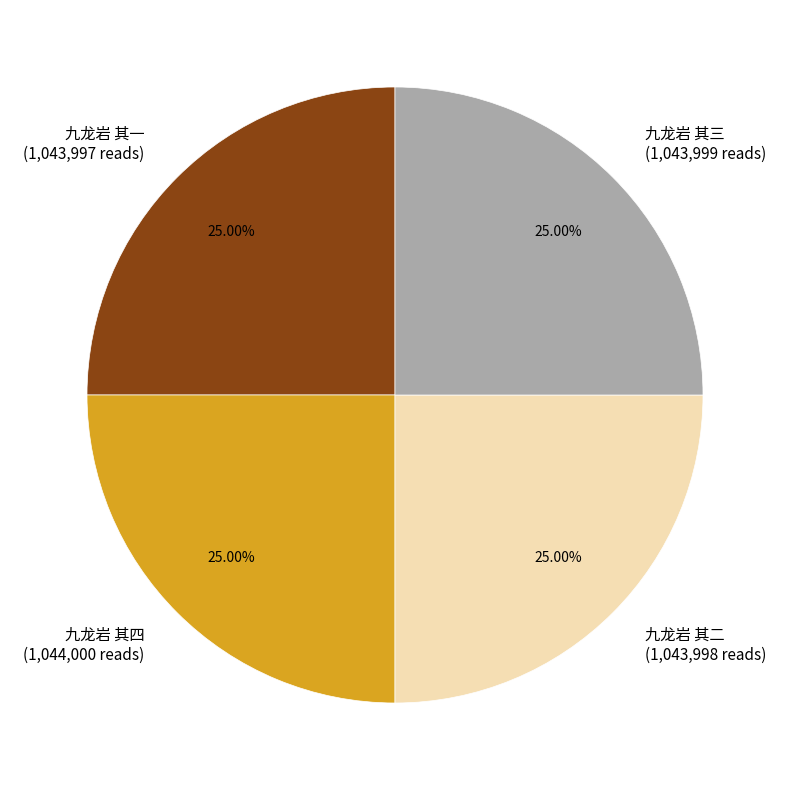

Approximately how many times larger is the value at 九龙岩 其四 (1,044,000 reads) compared to 九龙岩 其一 (1,043,997 reads)?

1.0